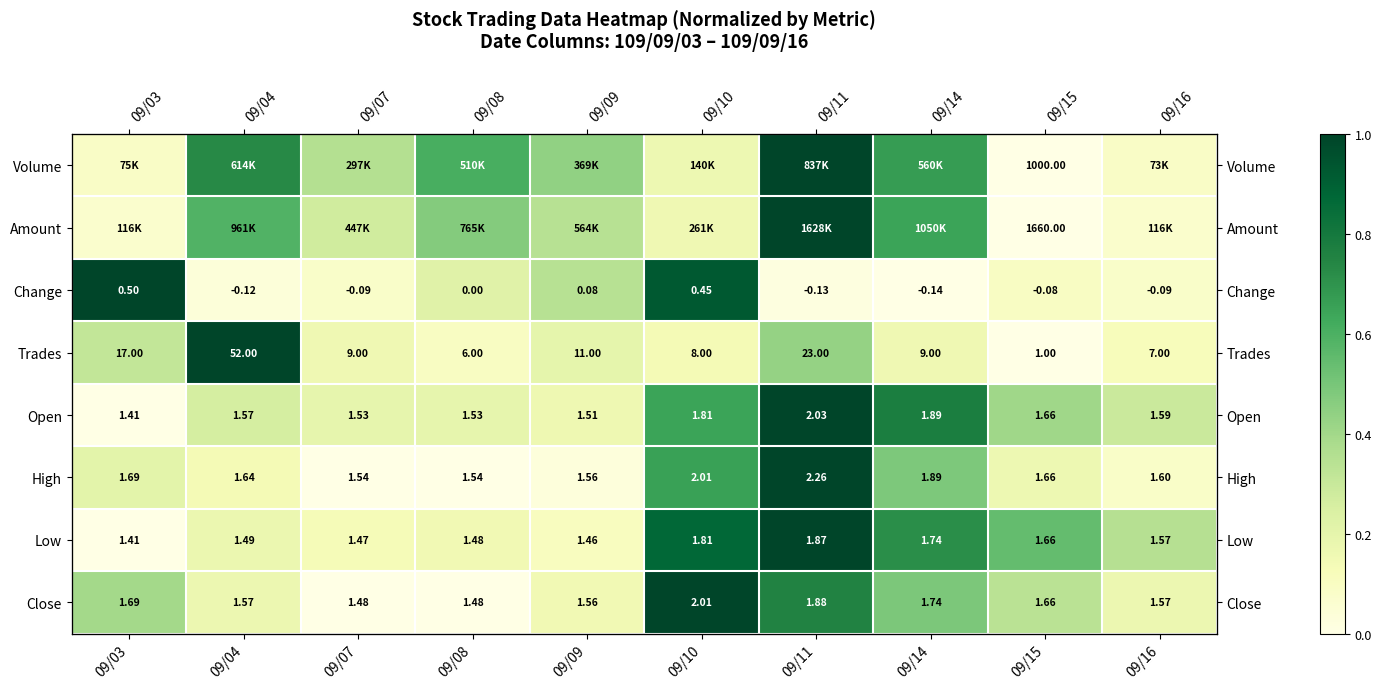

Is it true that Close equals 0.1 at 09/04?

False